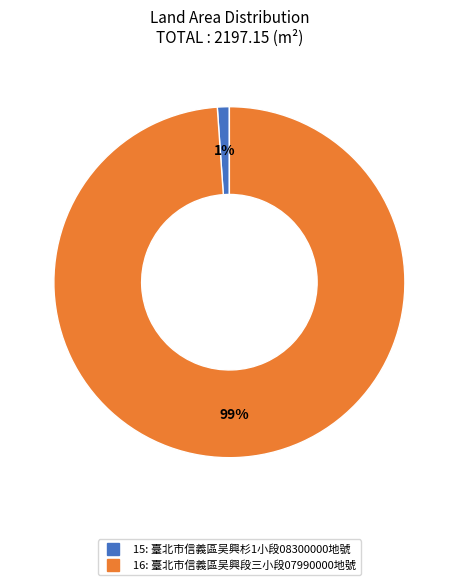

To the nearest percent, what percentage of the pie is 15?

1%